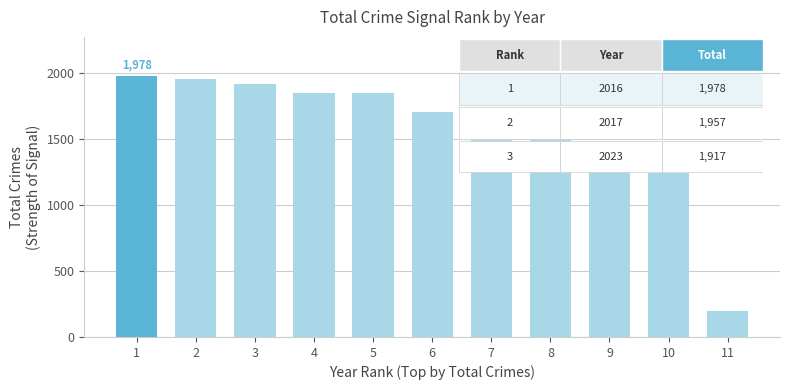

What is the maximum value shown in the chart?

1978